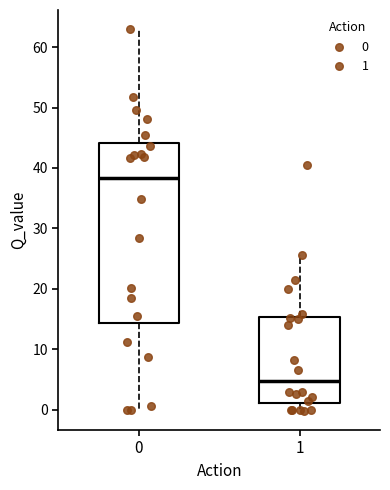

Reading left to right, read every box against the y-axis: the position of its median line, the range the box covers, and the ends of its whiskers. The values are not printed on the chart, so give them approximately, as read against the axis.

0: median 38, box 14 to 44, whiskers 0 to 63
1: median 5, box 1 to 15, whiskers 0 to 26